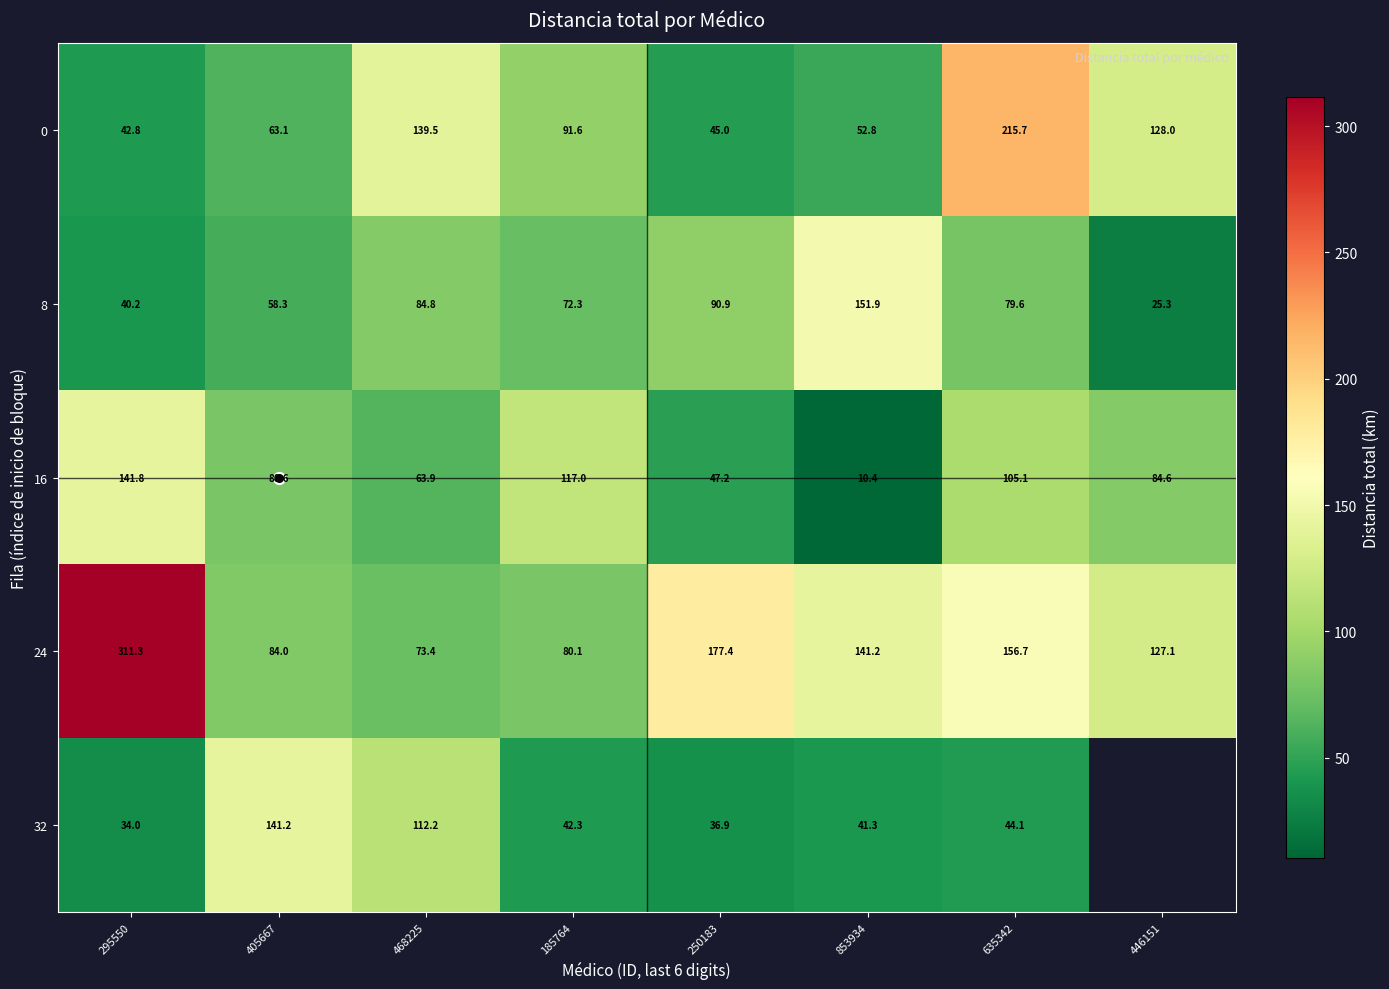

Is the value of 8 at 250183 greater than the value of 32 at 295550?

Yes